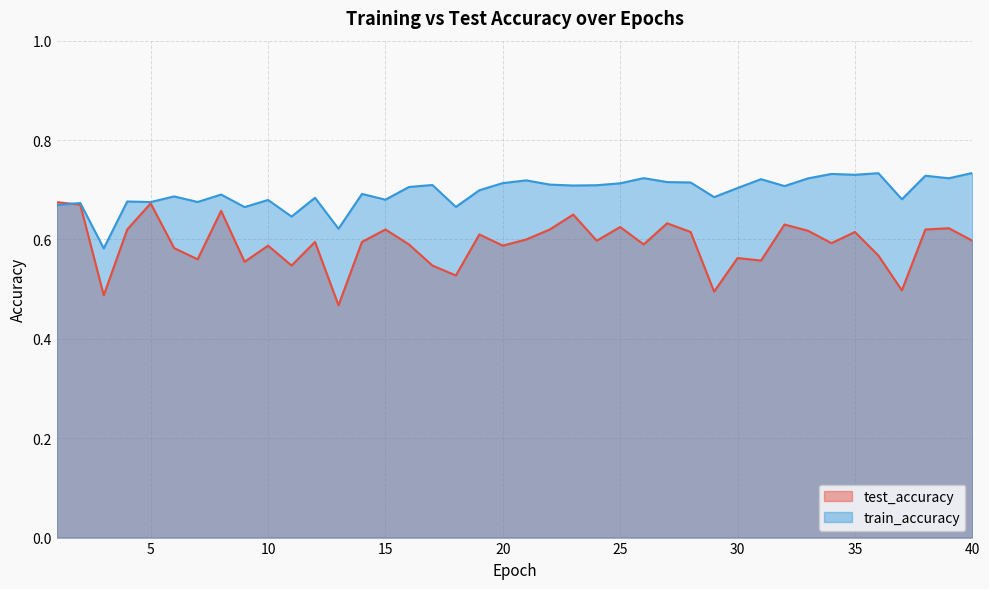

Where is test_accuracy nearest to the value 0?

13